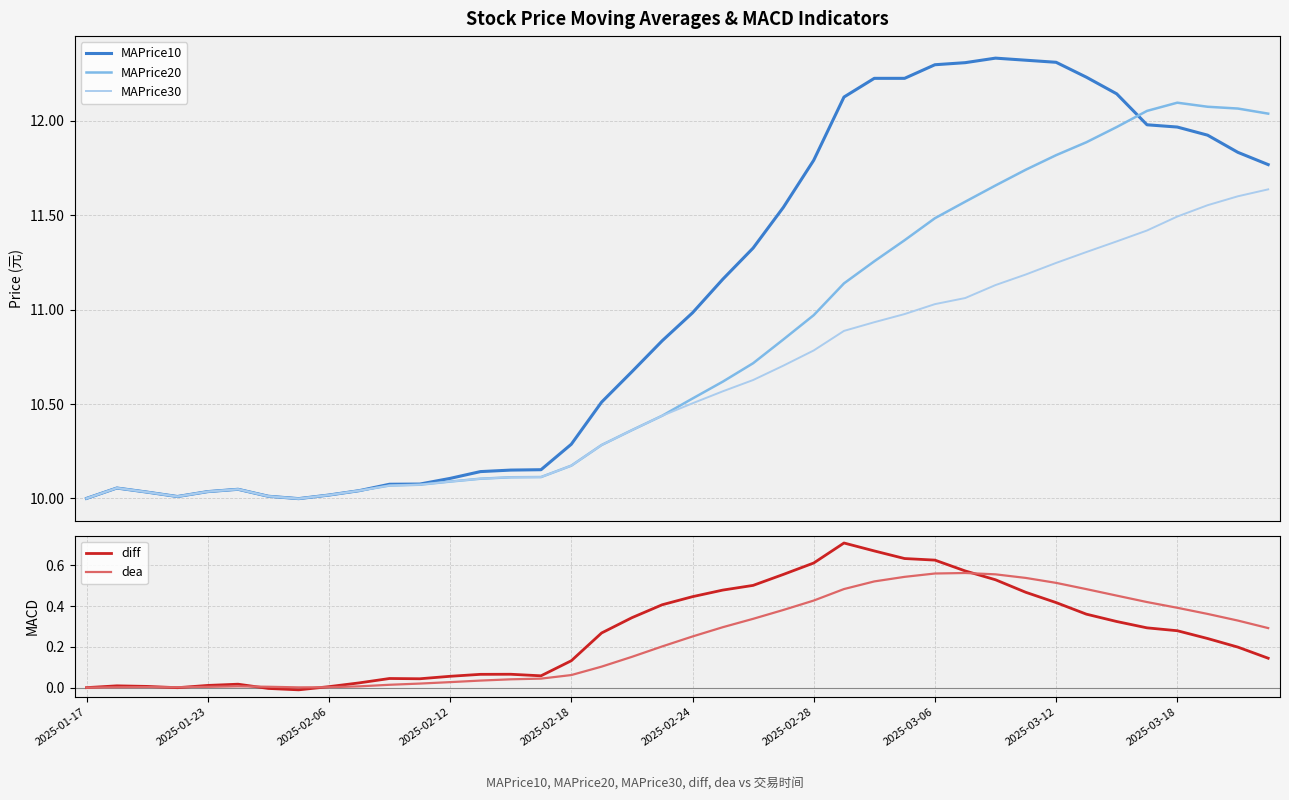

How many data points in diff are above 0?

36